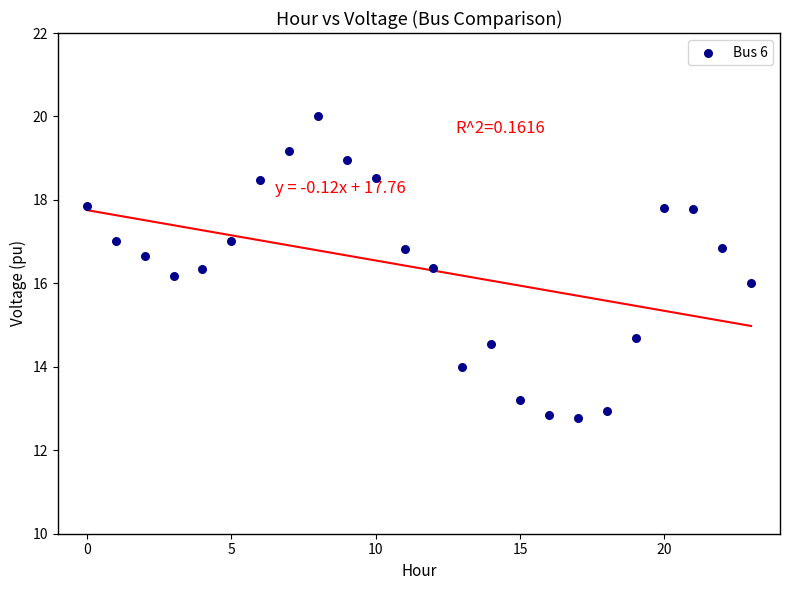

What is the range of Y values (max minus min)?

7.2